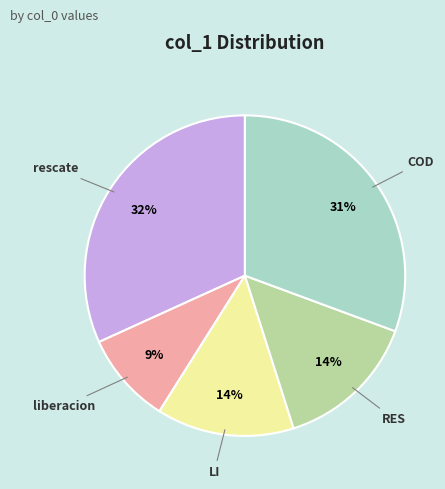

To the nearest percent, what is the average slice percentage?

20%